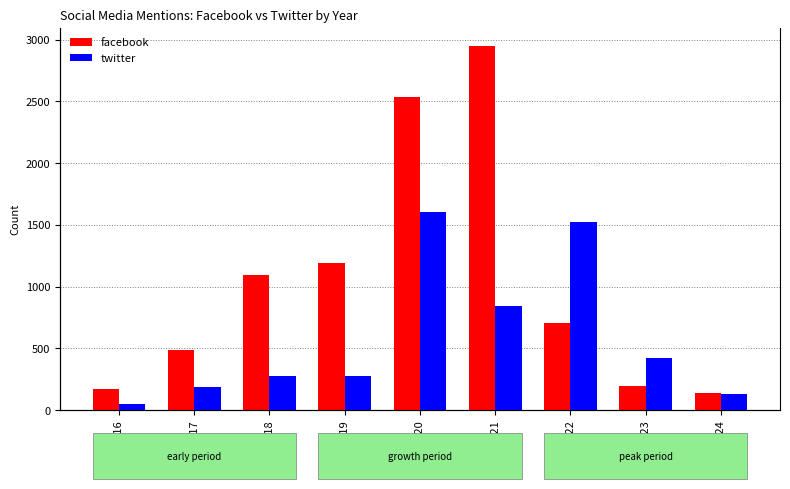

What is the minimum value for facebook?

142